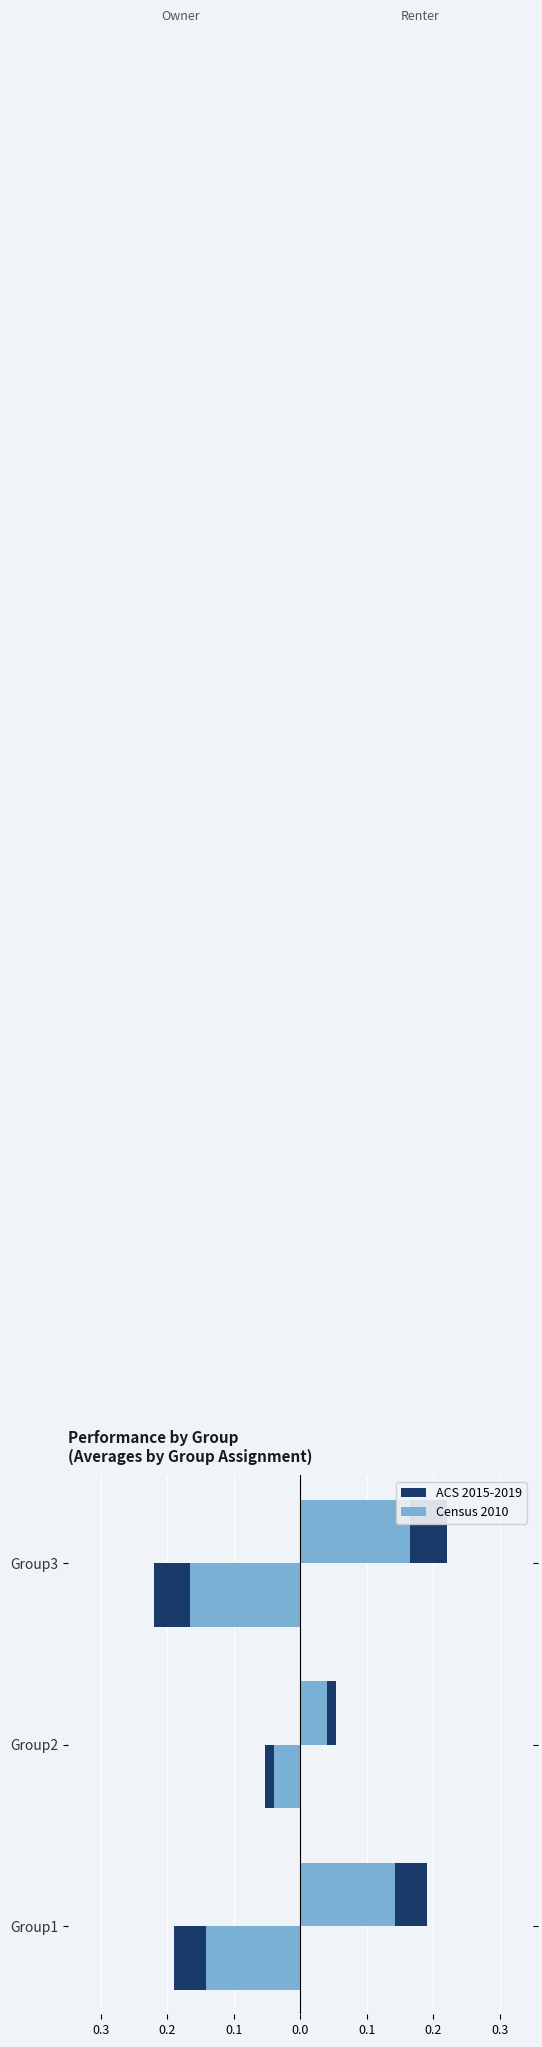

List the series in order of their overall mean, lowest first.

ACS 2015-2019, Census 2010